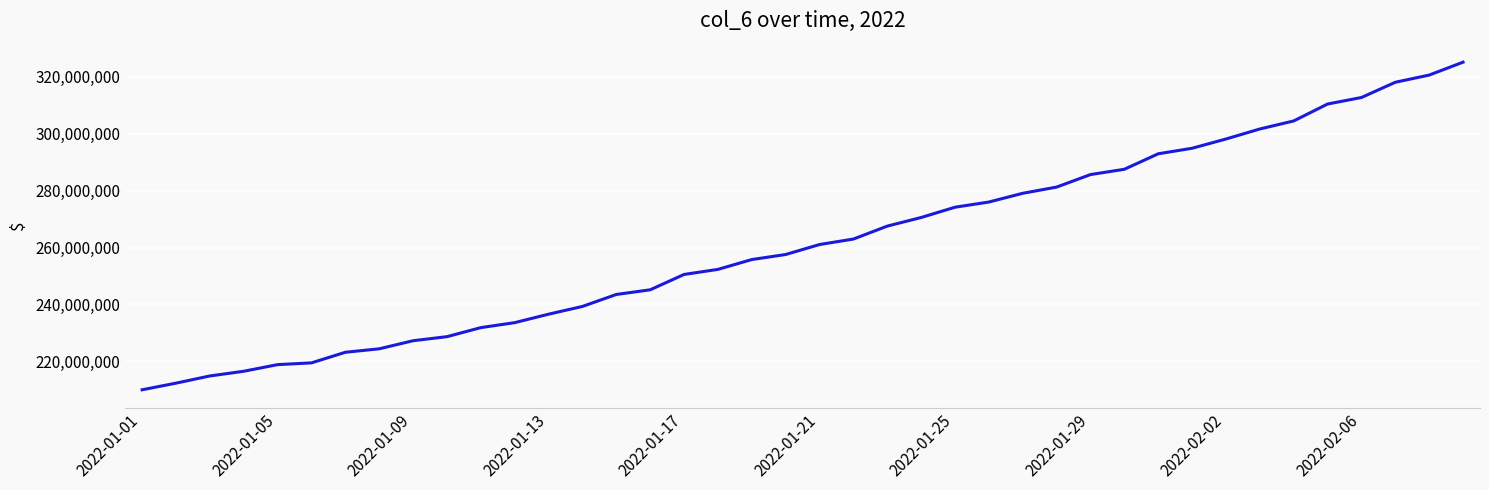

What is the minimum value shown in the chart?

209997168